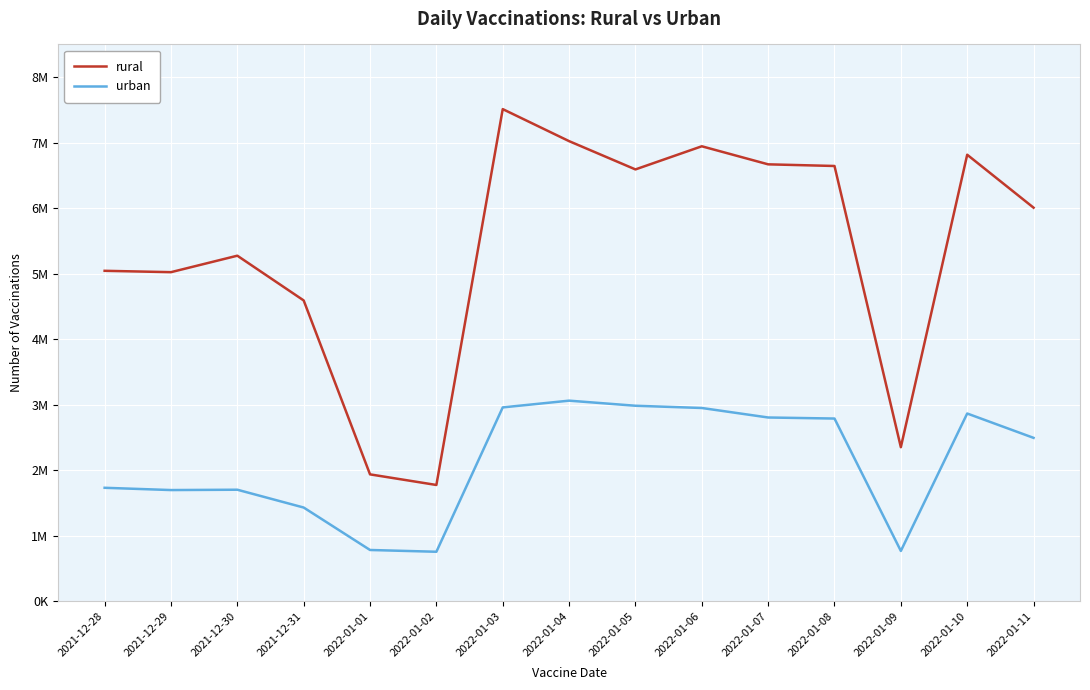

The value of rural at 2021-12-30 is 1229100. True or false?

False